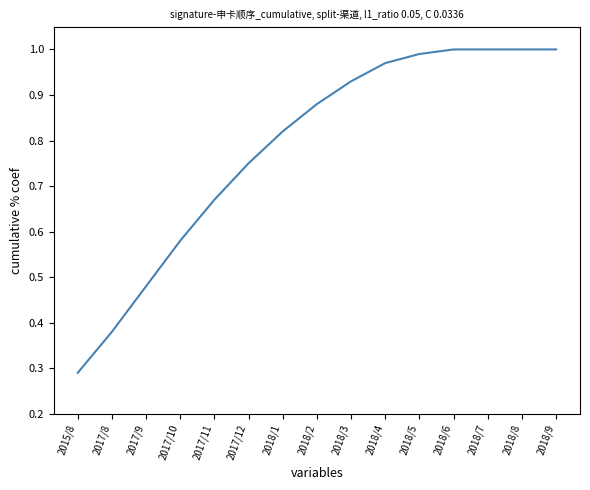

The value at 2018/8 is 1.0. True or false?

True